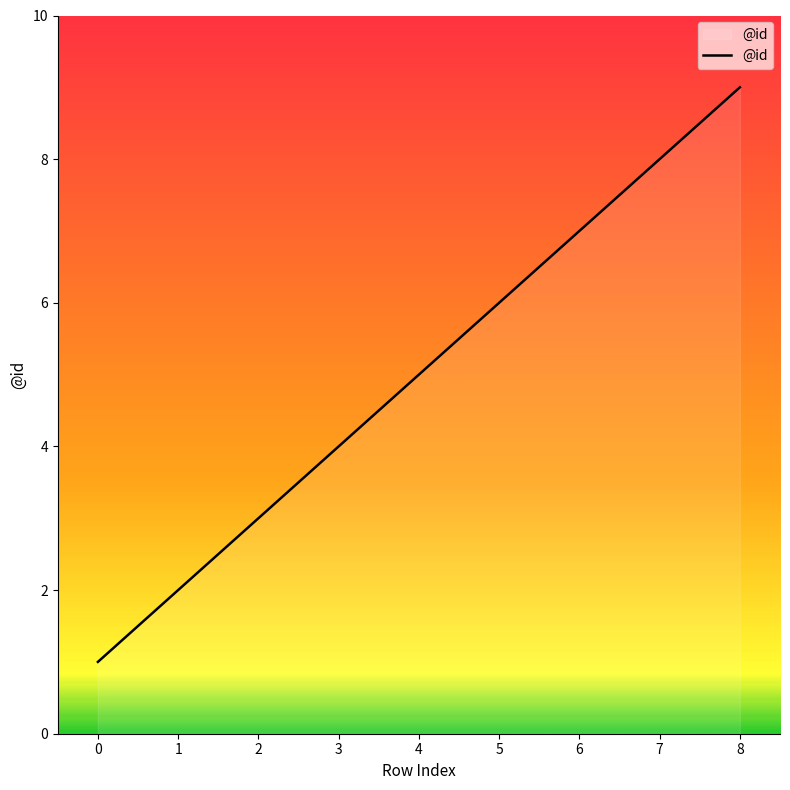

Reading left to right, what are all the values shown in this chart?

1	2	3	4	5	6	7	8	9